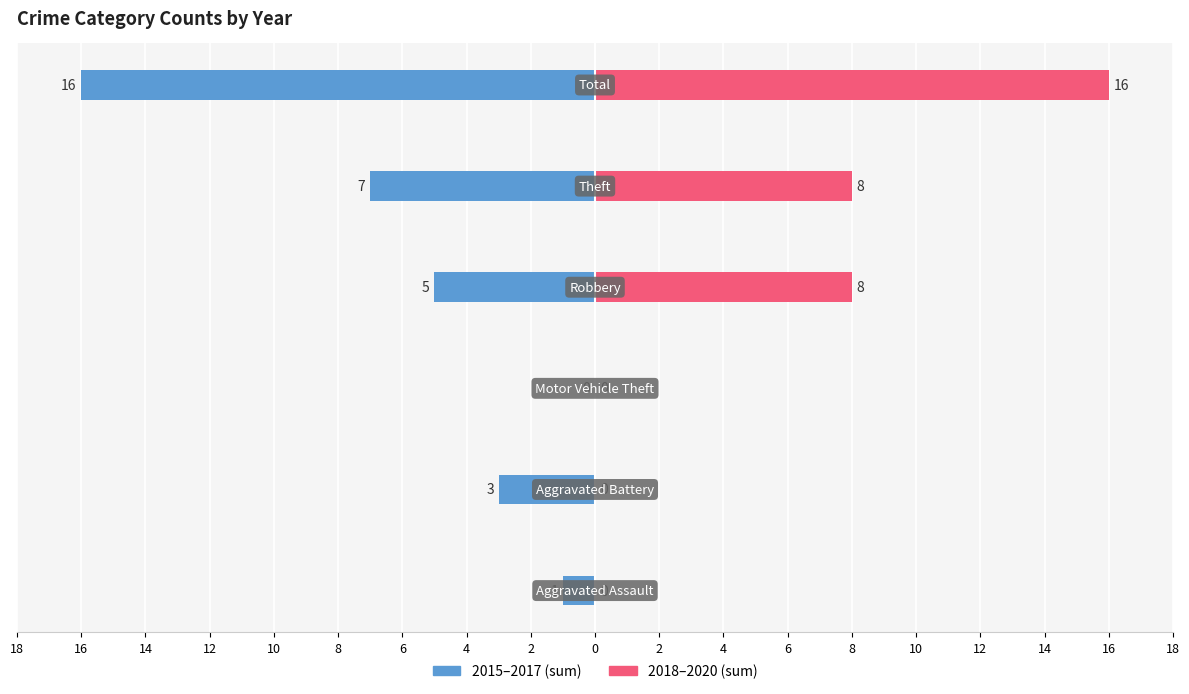

Rank the series at 14 from highest to lowest value.

2015–2017 (sum), 2018–2020 (sum)